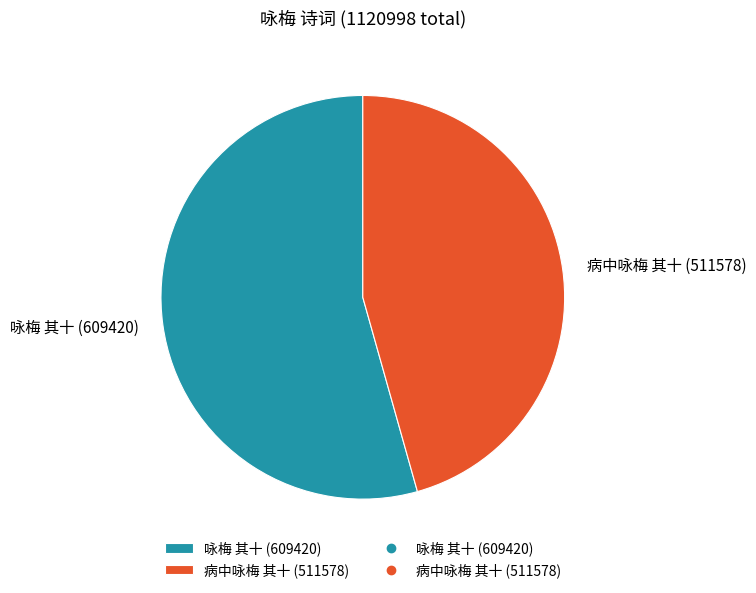

What is the largest slice in the pie chart?

咏梅 其十